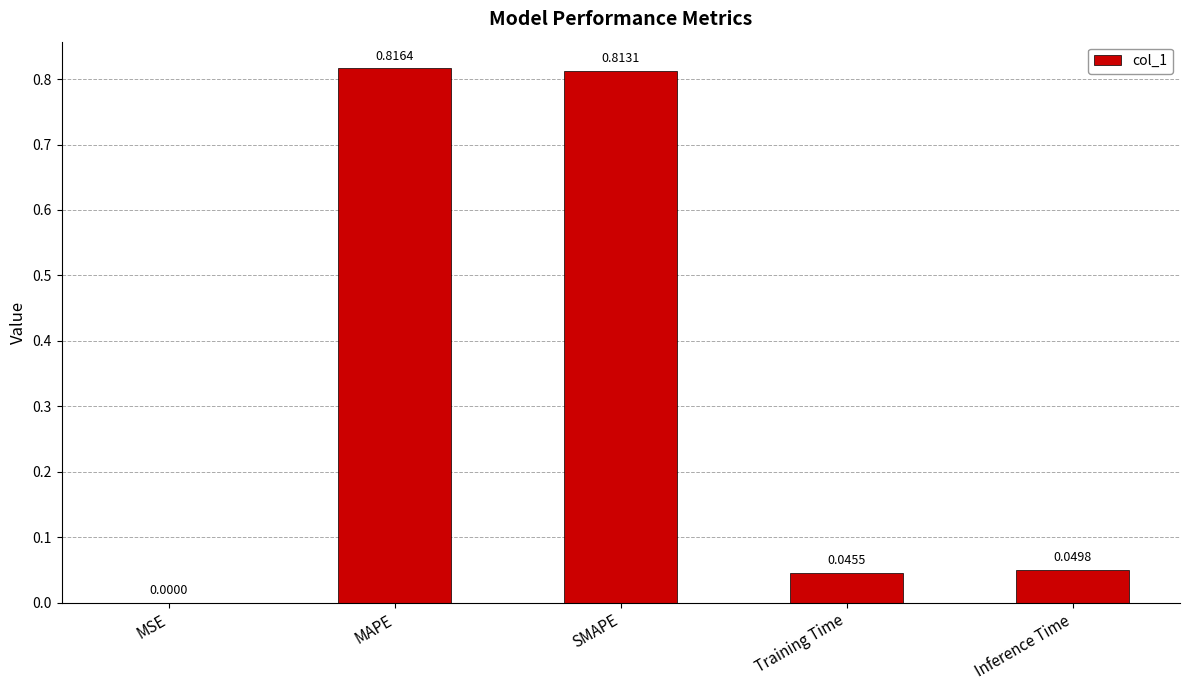

Which category has the highest value across all series?

MAPE